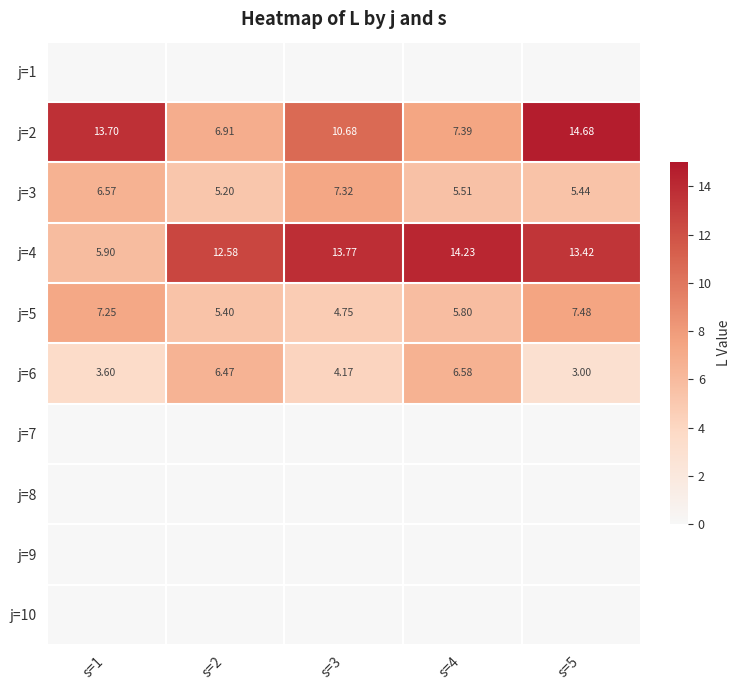

Is the value of j=6 at s=4 greater than the value of j=5 at s=3?

Yes